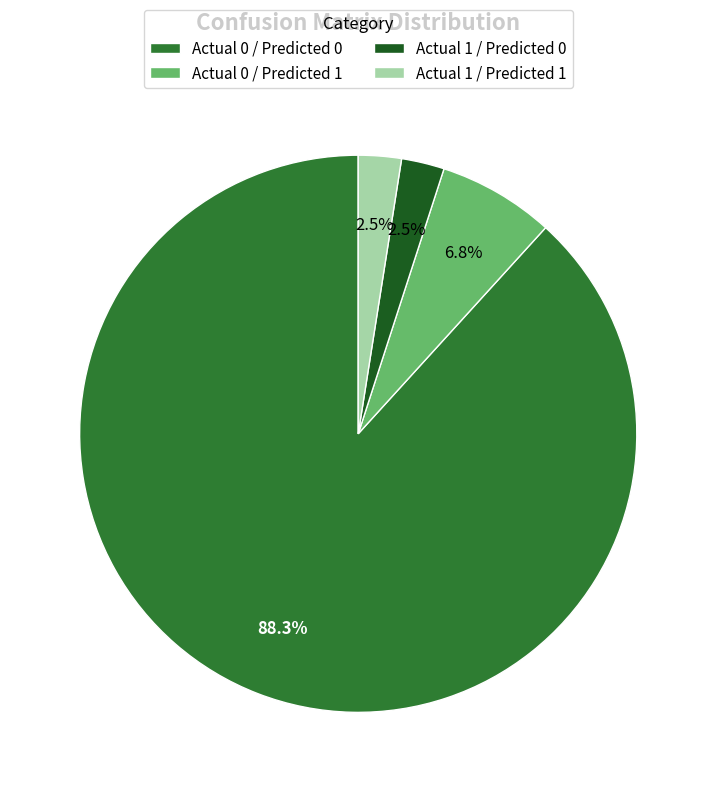

What percentage is the Actual 0 / Predicted 1 slice, to the nearest percent?

7%